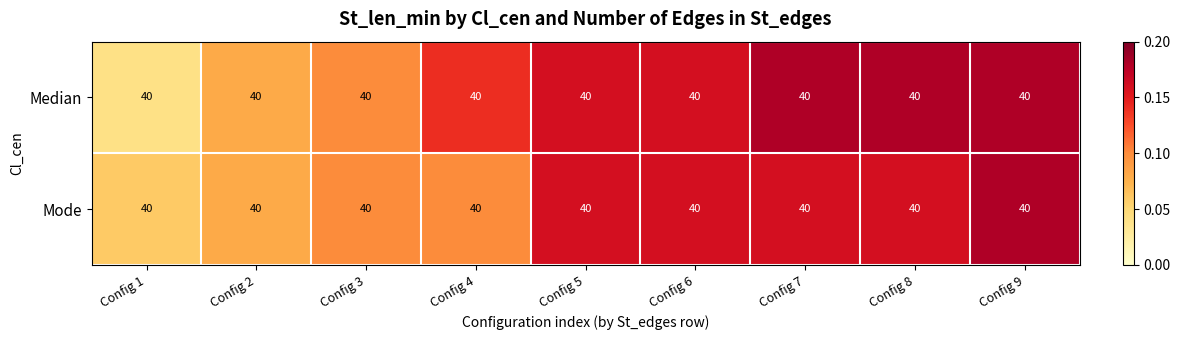

At Config 8, list the series in order from largest to smallest.

Median, Mode